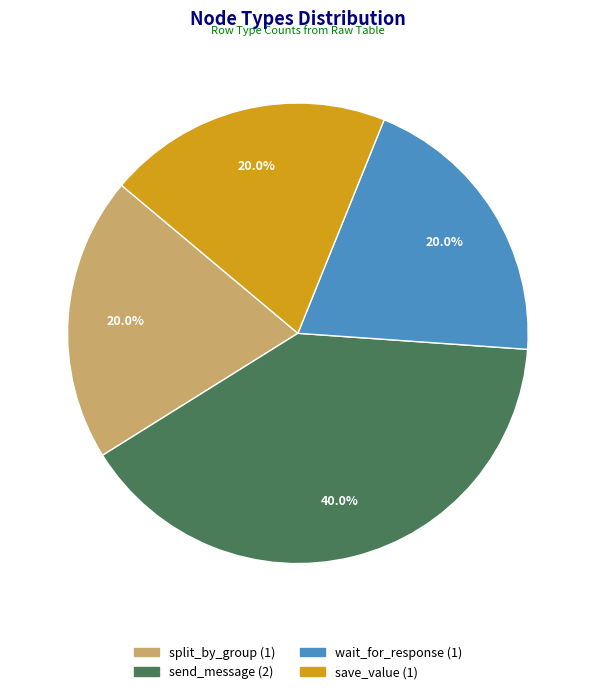

Does any single category account for the majority?

No